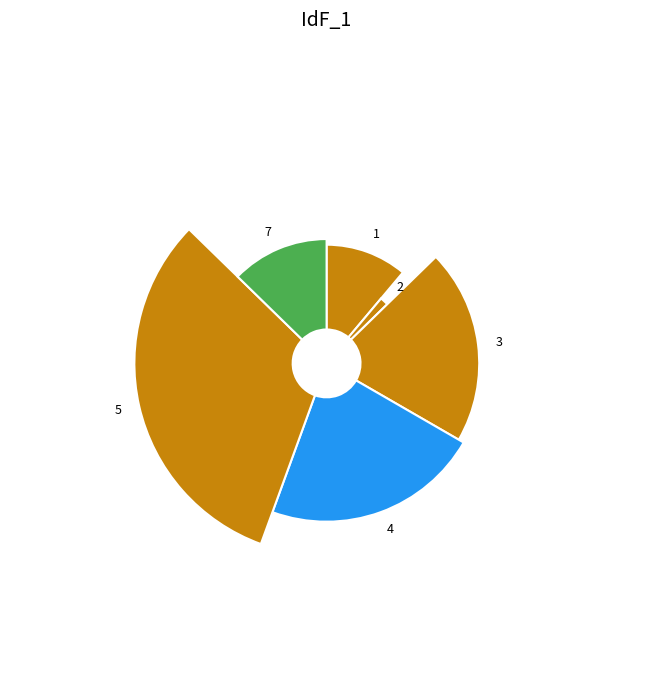

Is it true that 1 is 25% of the pie?

False